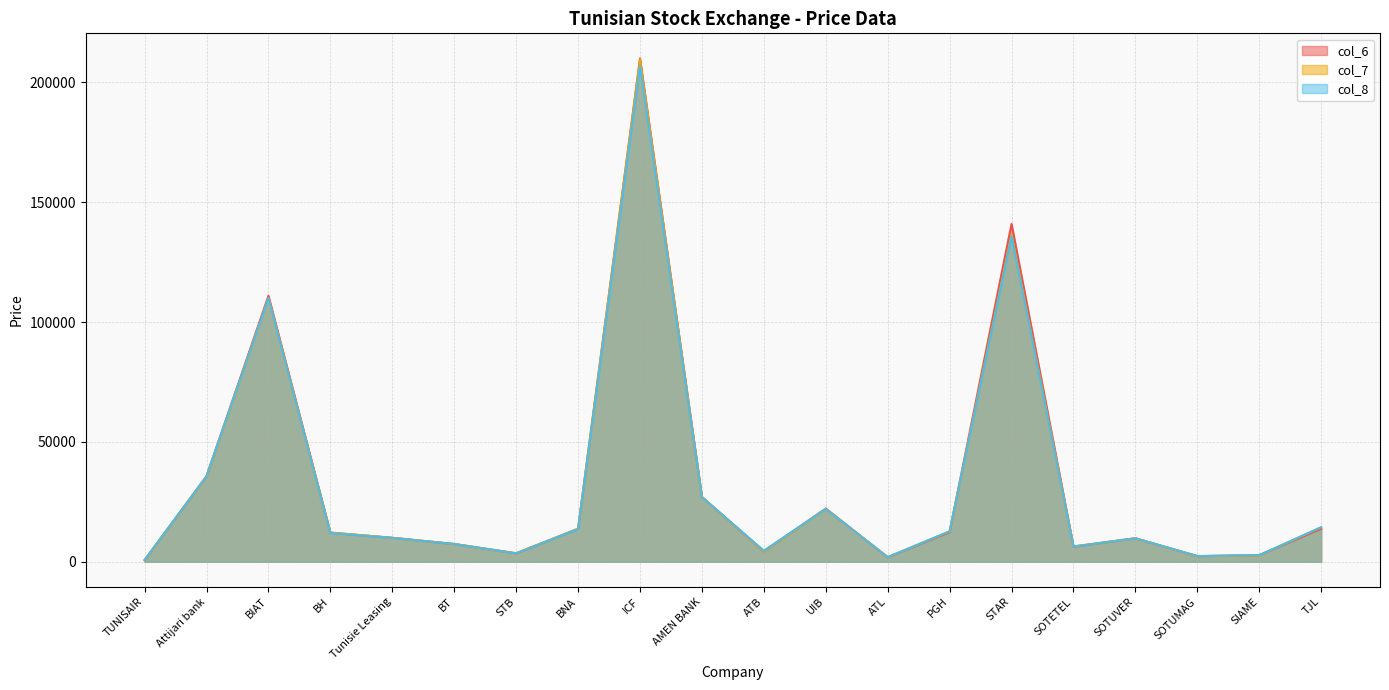

After their last crossing, which series has the higher values: col_7 or col_8?

col_8